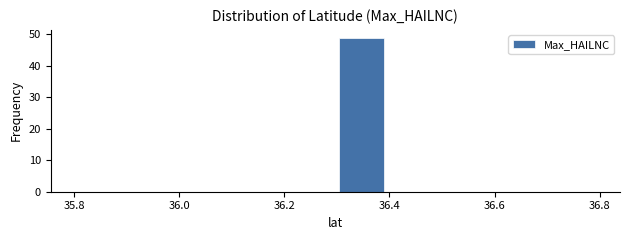

Reading left to right, list every bar in this chart as the range it spans on the x-axis followed by its height. Neither the bar edges nor the heights are printed on the chart, so give them approximately, as read against the axes.

35.8 to 35.9: 0
35.9 to 36.0: 0
36.0 to 36.1: 0
36.1 to 36.2: 0
36.2 to 36.3: 0
36.3 to 36.4: 49
36.4 to 36.5: 0
36.5 to 36.6: 0
36.6 to 36.7: 0
36.7 to 36.8: 0